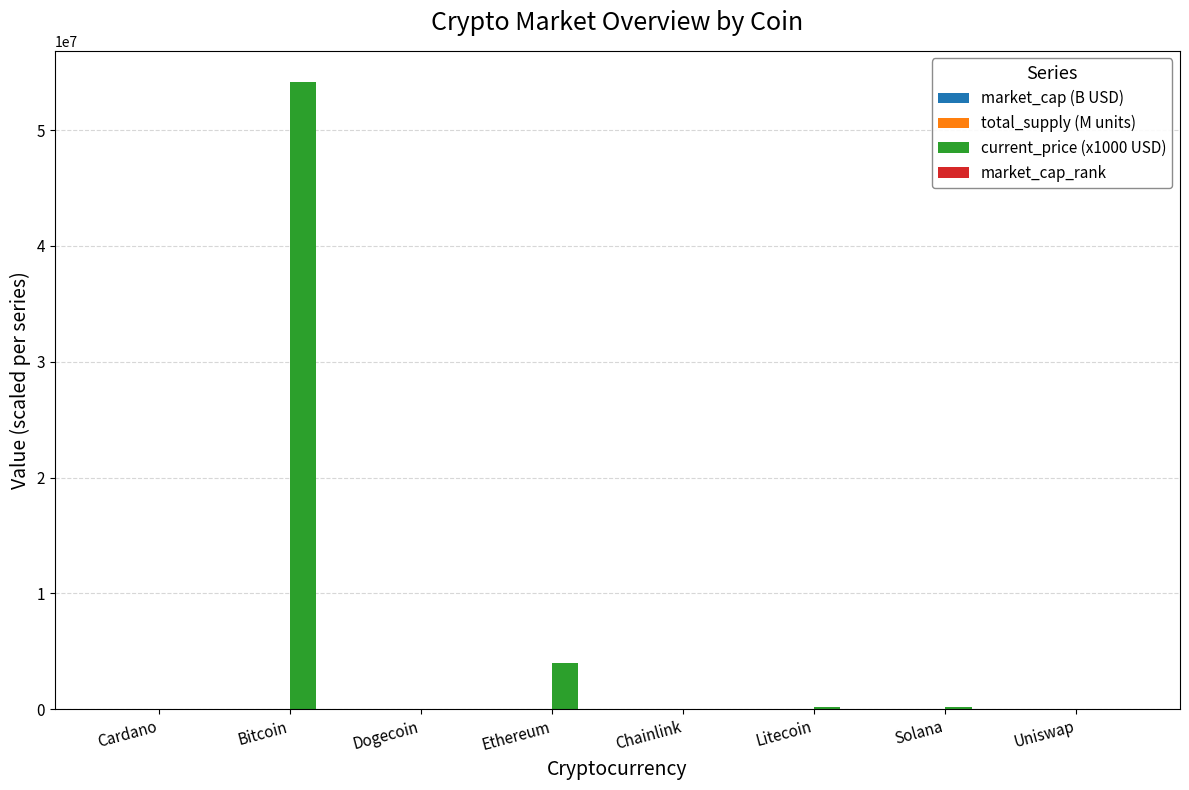

Count the number of data series in this chart.

4